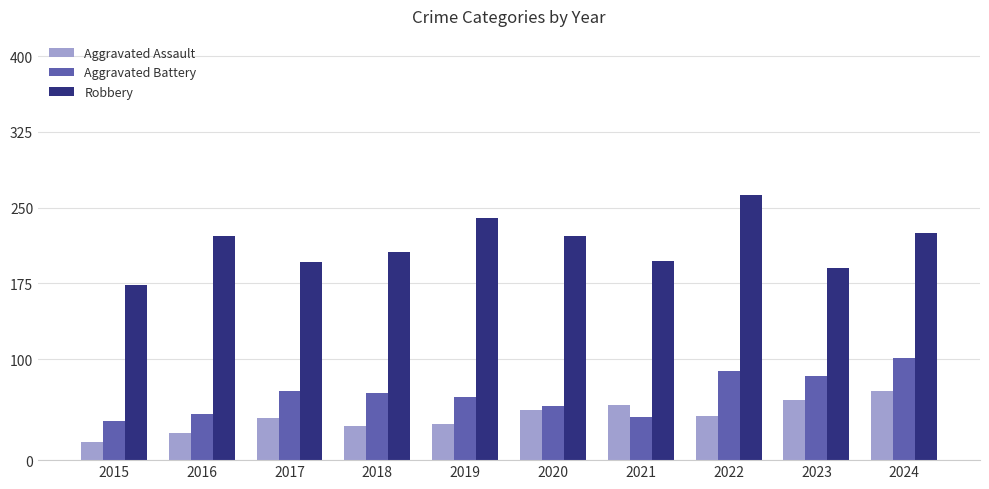

Between 2015 and 2022, which series saw the biggest shift?

Robbery